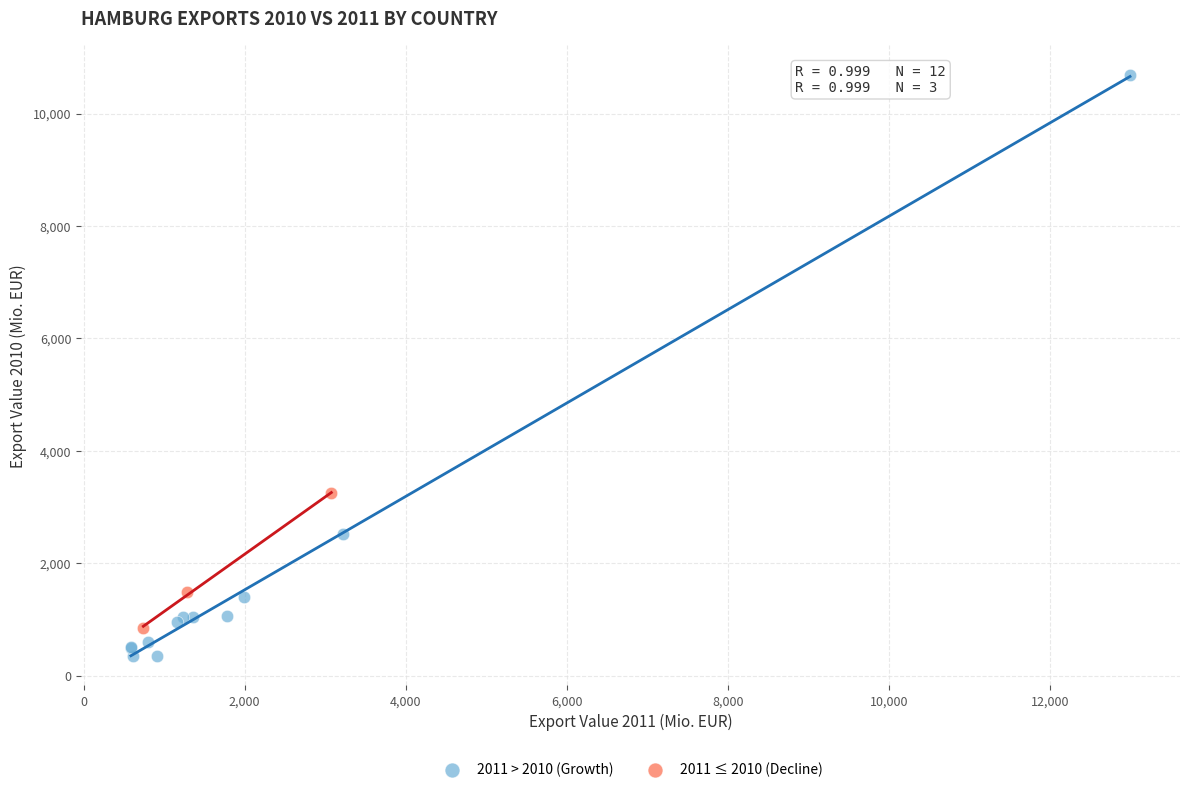

Which series contains the highest Y value?

2011 > 2010 (Growth)